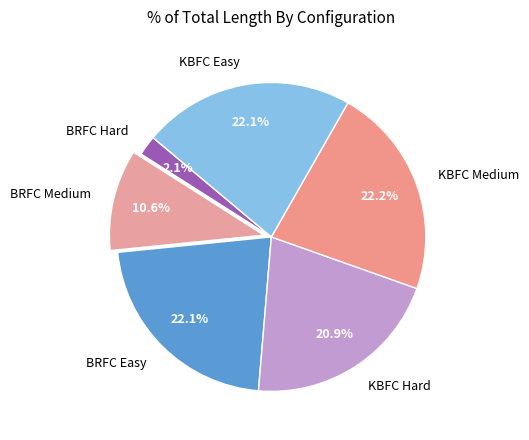

Combined, do BRFC Easy and KBFC Easy account for over 50%?

No